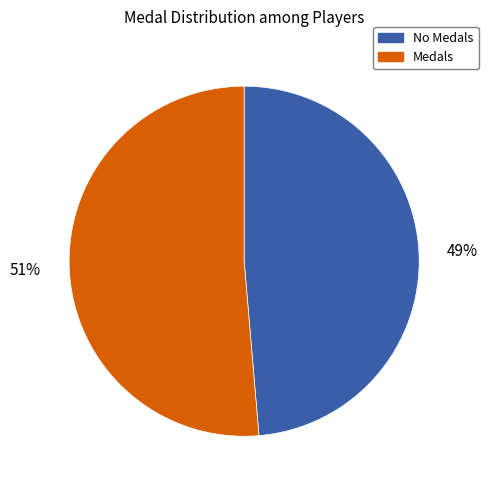

To the nearest percent, what is the average slice percentage?

50%